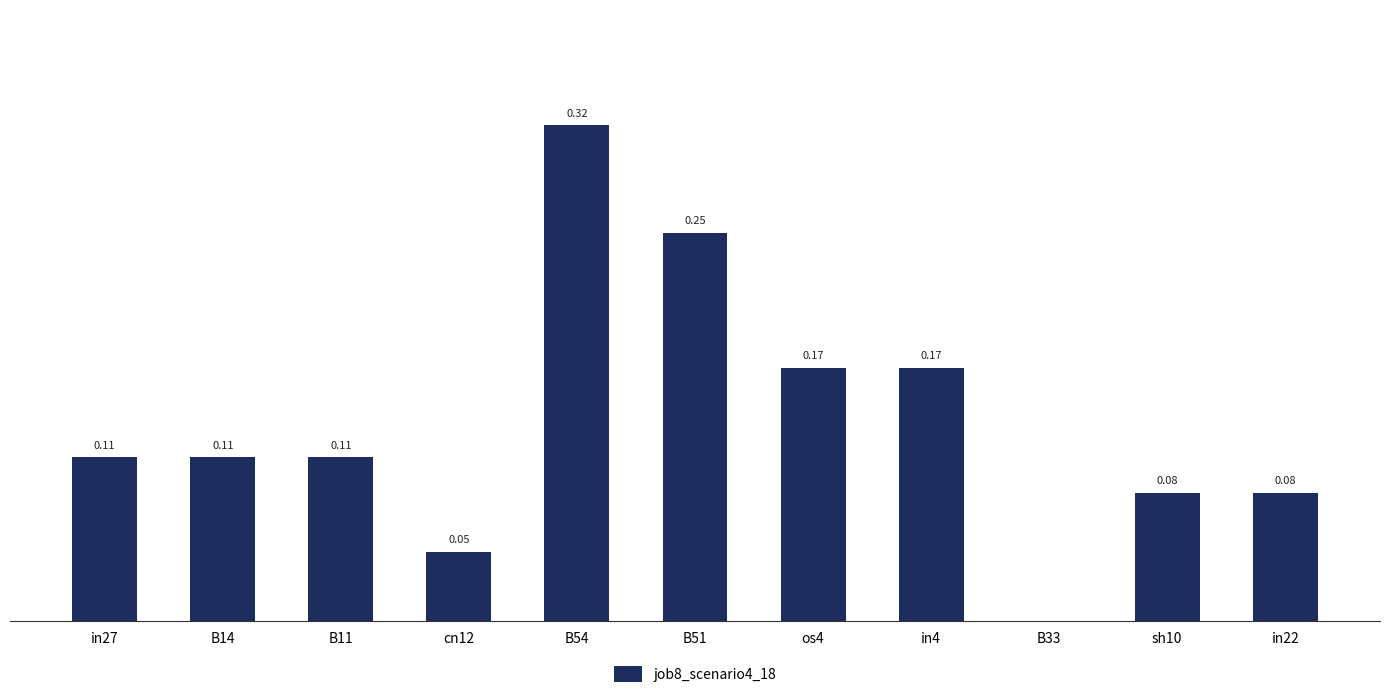

Which has a higher value, B33 or B11?

B11